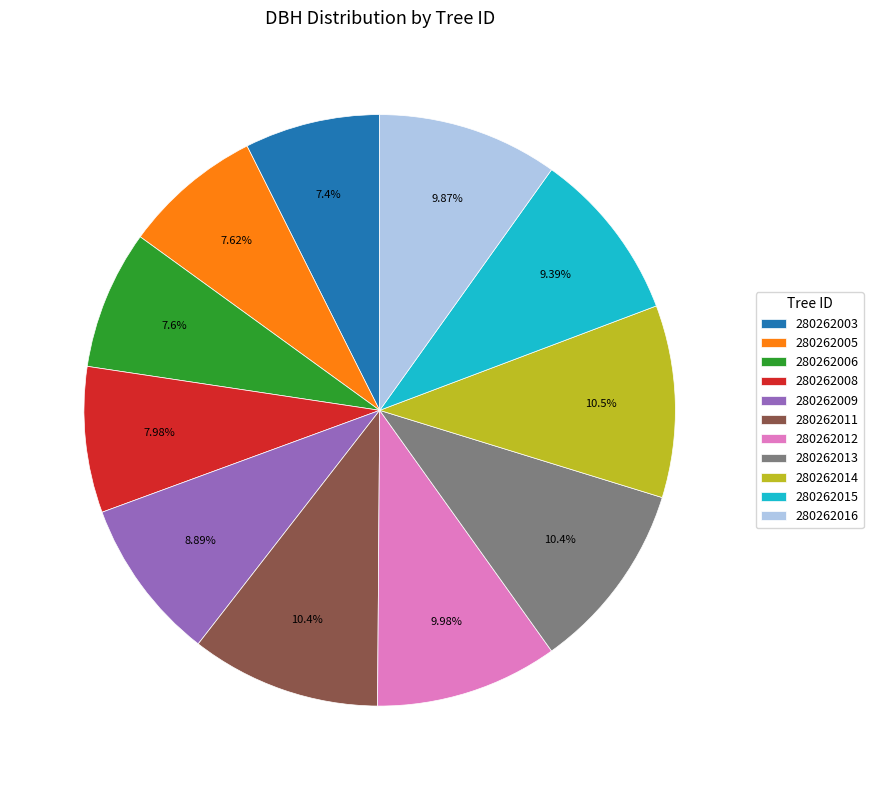

The 280262012 slice represents 24% of the pie. True or false?

False